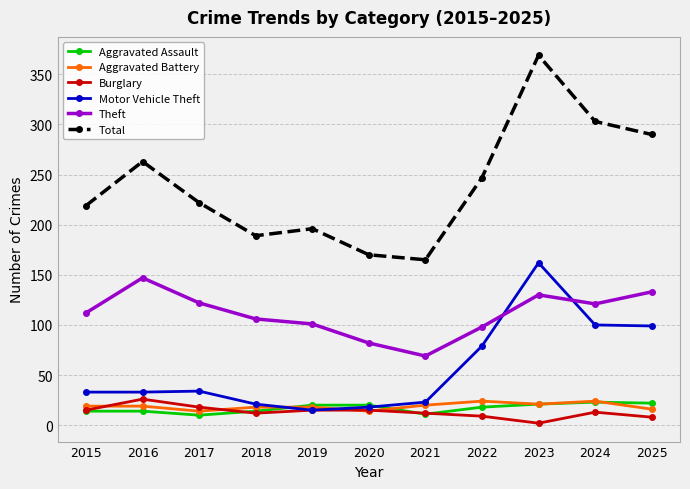

The Aggravated Battery series shows 32 at 2018. True or false?

False